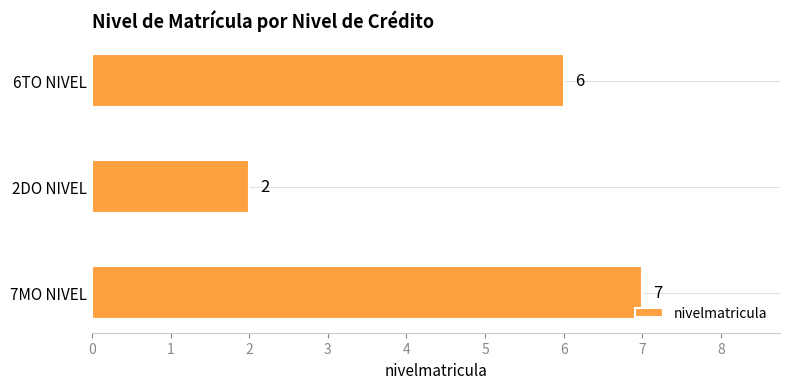

How many series are shown in this chart?

1